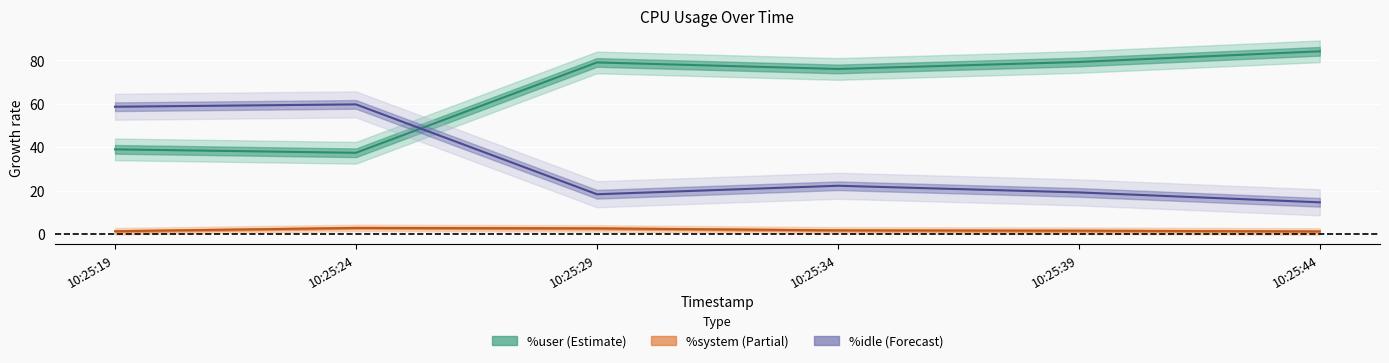

At which label does %system reach its peak?

10:25:24